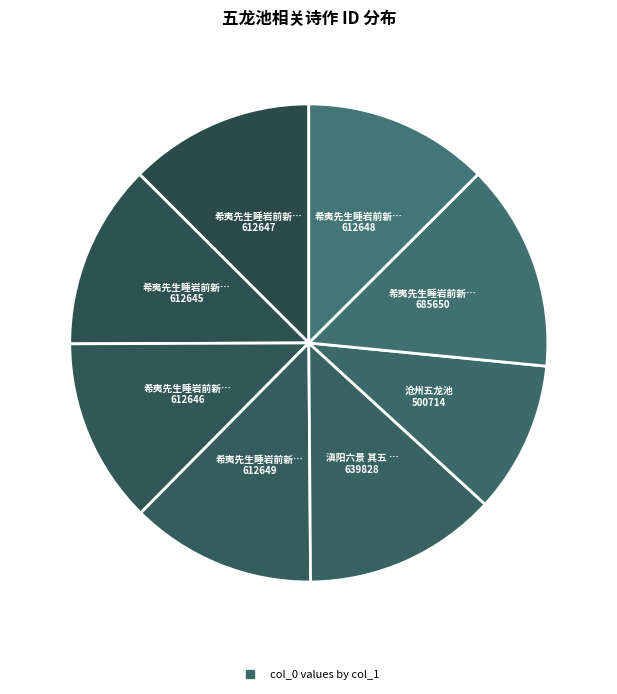

Rank the categories by value from lowest to highest.

沧州五龙池, 希夷先生睡岩前新凿五龙池诗五首 其一, 希夷先生睡岩前新凿五龙池诗五首 其二, 希夷先生睡岩前新凿五龙池诗五首 其三, 希夷先生睡岩前新凿五龙池诗五首 其四, 希夷先生睡岩前新凿五龙池诗五首 其五, 滇阳六景 其五 龙池跃金, 希夷先生睡岩前新凿五龙池诗五首